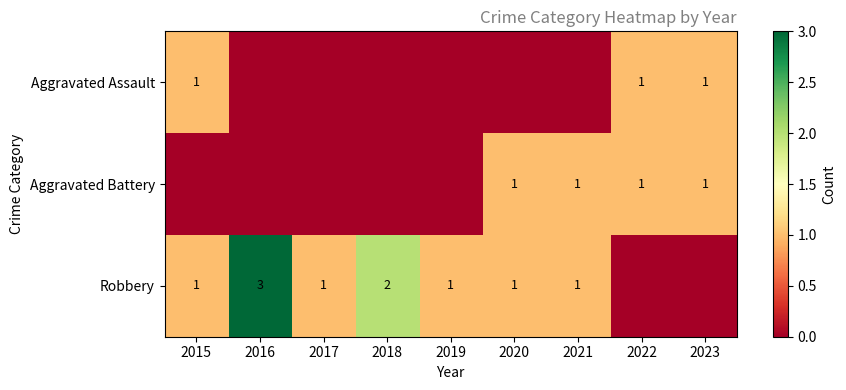

The value of Aggravated Assault at 2022 is 2. True or false?

False